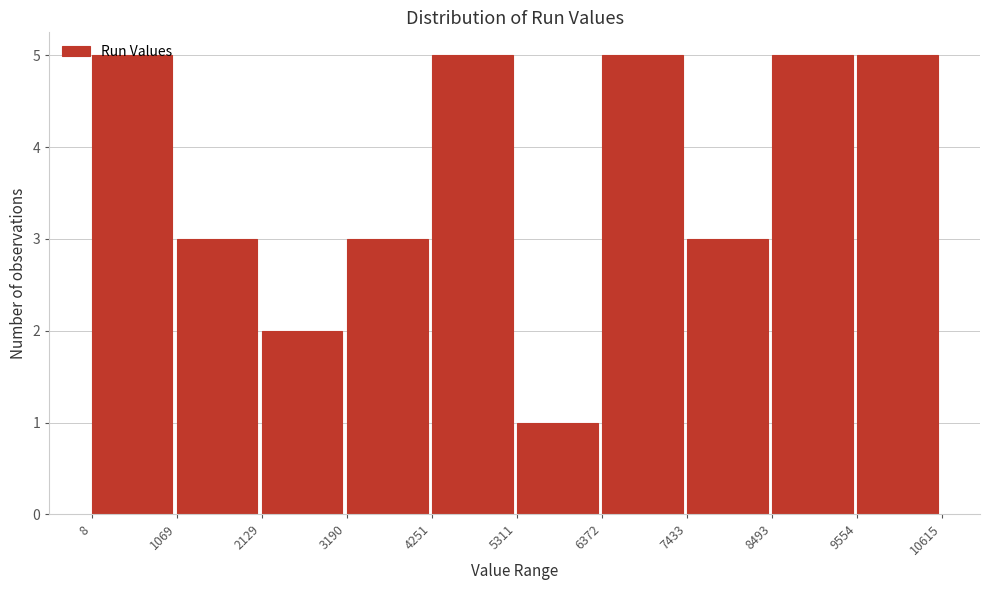

How tall is the bar that spans 4251 to 5311 on the x-axis? The values are not printed on the chart, so give them approximately, as read against the axis.

5